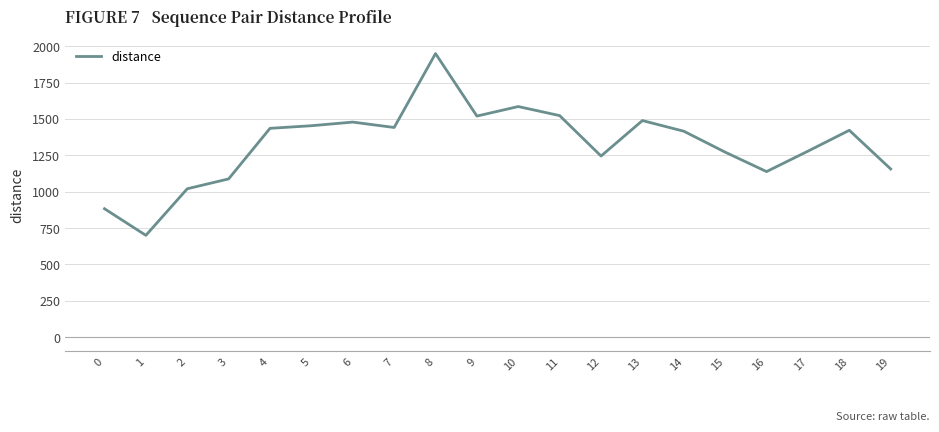

How many distinct data groups are displayed?

1